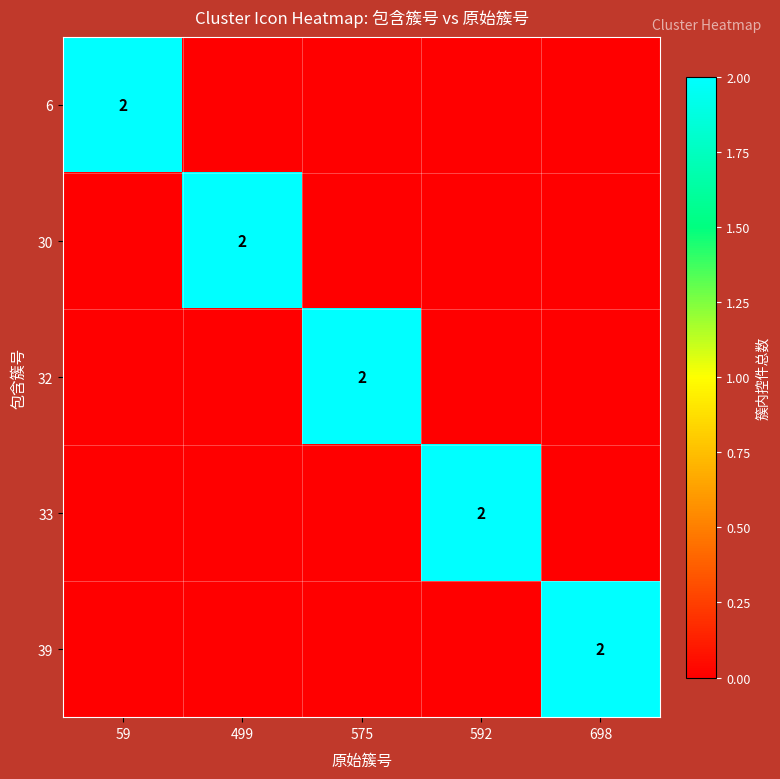

True or false: 6 has a value of 2 at 59.

True